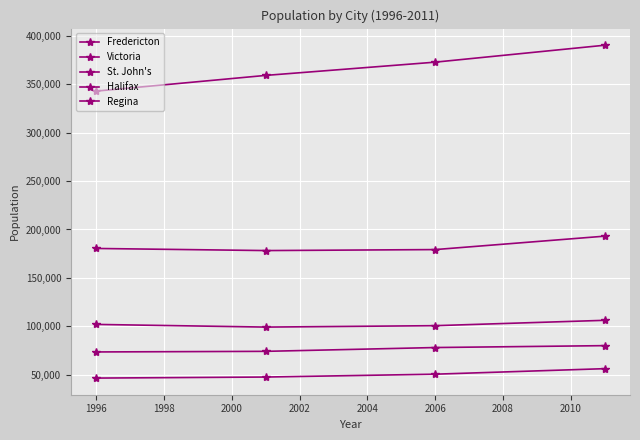

How many data points in Fredericton are less than 50535?

2